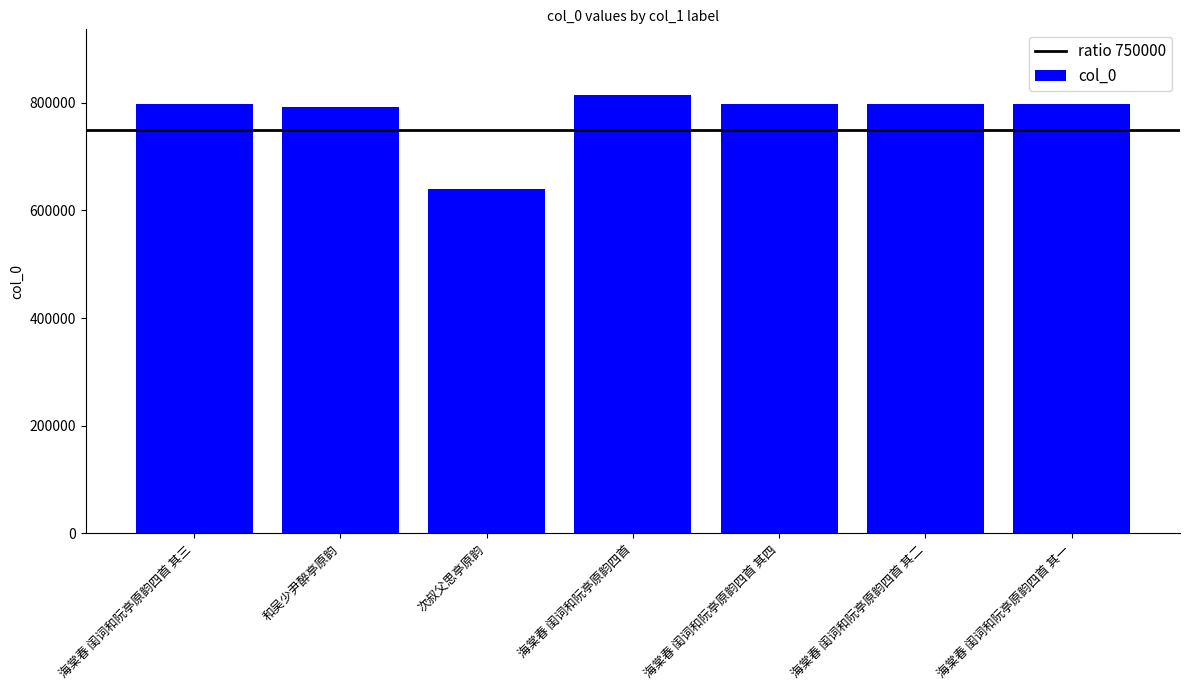

Which category has the highest value across all series?

海棠春 闺词和阮亭原韵四首